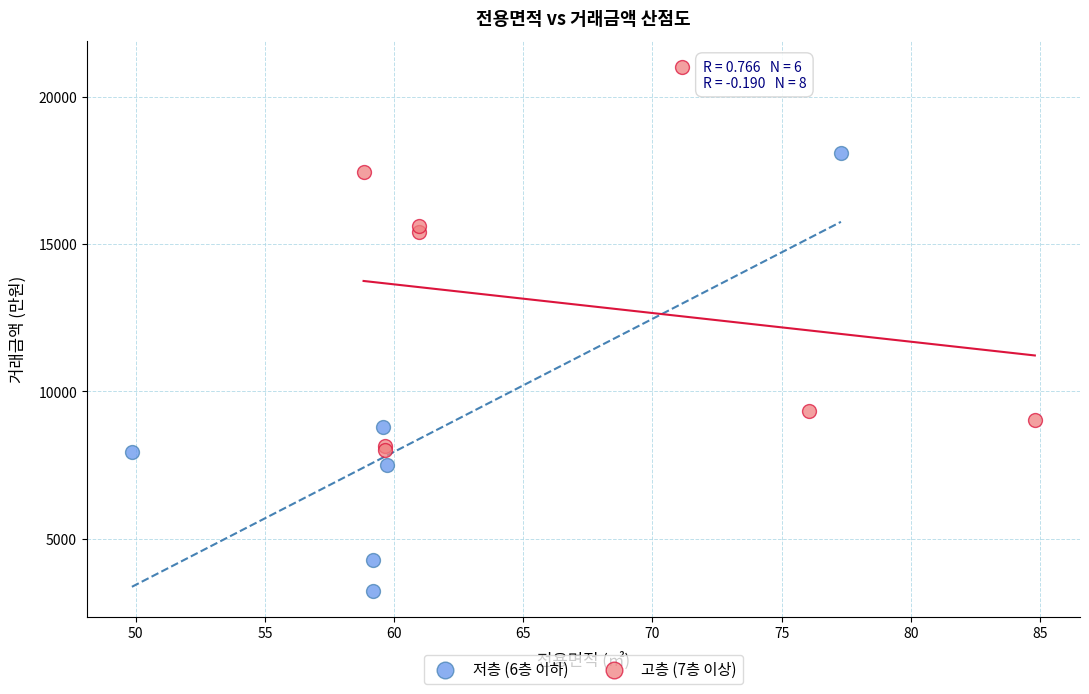

Which series contains the lowest Y value?

저층 (6층 이하)